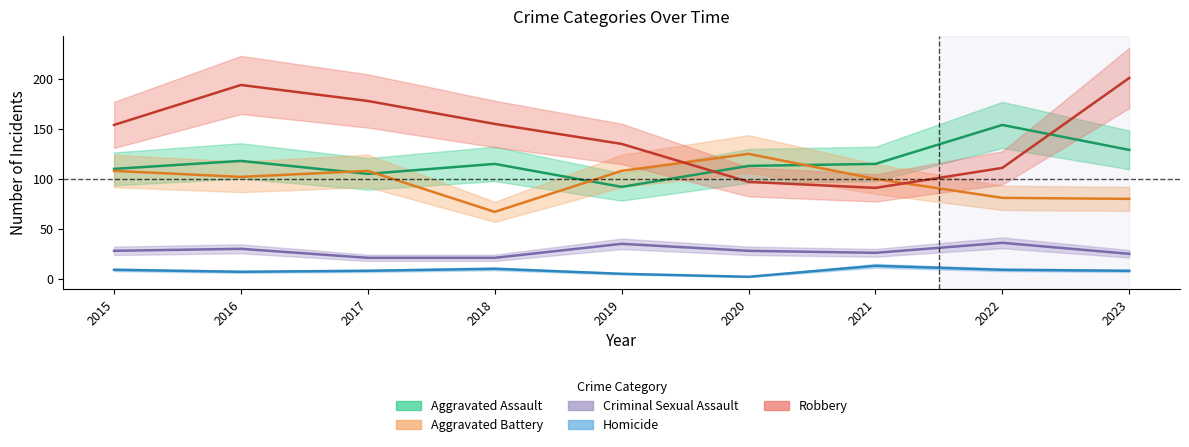

How many data points in Aggravated Battery are less than 102?

4